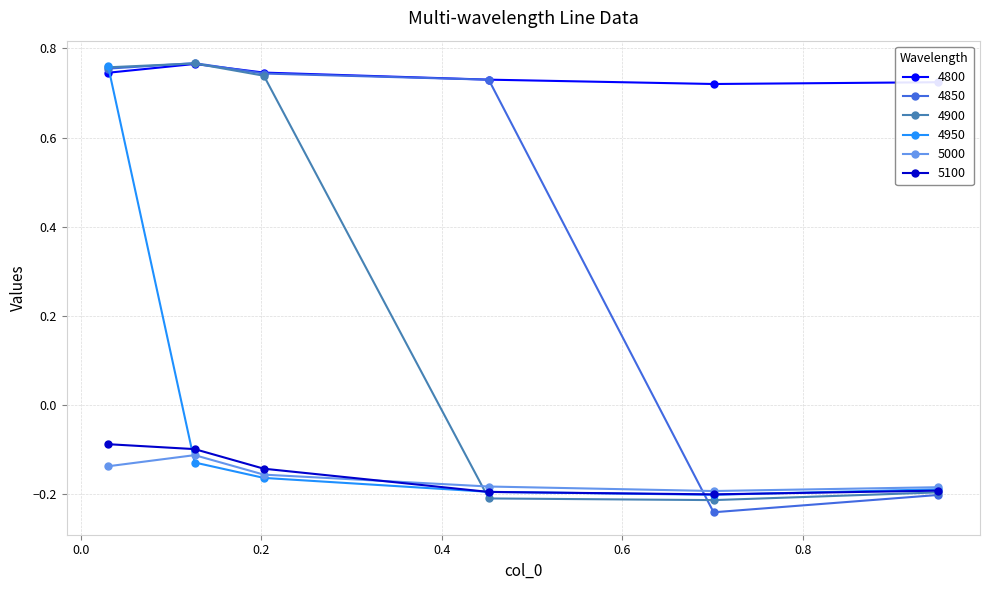

What is the difference between the maximum and minimum values in the 5000 series?

0.1